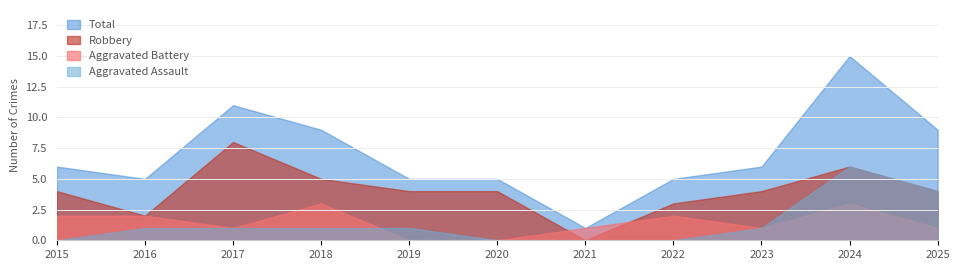

Reading left to right, transcribe all the data shown in this chart.

Aggravated Assault: 0	1	1	1	1	0	0	0	1	6	4
Aggravated Battery: 2	2	1	3	0	0	1	2	1	3	1
Robbery: 4	2	8	5	4	4	0	3	4	6	4
Total: 6	5	11	9	5	5	1	5	6	15	9